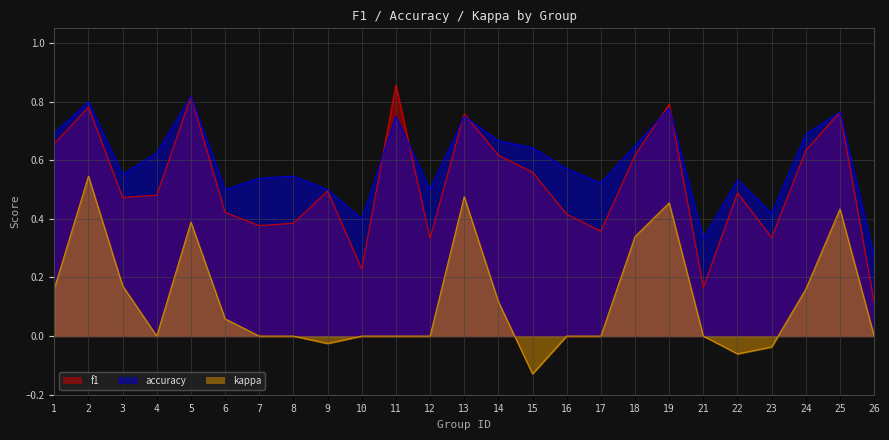

Reading right to left, what are all the values shown in this chart?

f1: 26=0.1	25=0.8	24=0.6	23=0.3	22=0.5	21=0.2	19=0.8	18=0.6	17=0.4	16=0.4	15=0.6	14=0.6	13=0.8	12=0.3	11=0.9	10=0.2	9=0.5	8=0.4	7=0.4	6=0.4	5=0.8	4=0.5	3=0.5	2=0.8	1=0.7
accuracy: 26=0.3	25=0.8	24=0.7	23=0.4	22=0.5	21=0.3	19=0.8	18=0.7	17=0.5	16=0.6	15=0.6	14=0.7	13=0.8	12=0.5	11=0.8	10=0.4	9=0.5	8=0.5	7=0.5	6=0.5	5=0.8	4=0.6	3=0.6	2=0.8	1=0.7
kappa: 26=0.0	25=0.4	24=0.2	23=-0.0	22=-0.1	21=0.0	19=0.5	18=0.3	17=0.0	16=0.0	15=-0.1	14=0.1	13=0.5	12=0.0	11=0.0	10=0.0	9=-0.0	8=0.0	7=0.0	6=0.1	5=0.4	4=0.0	3=0.2	2=0.5	1=0.2